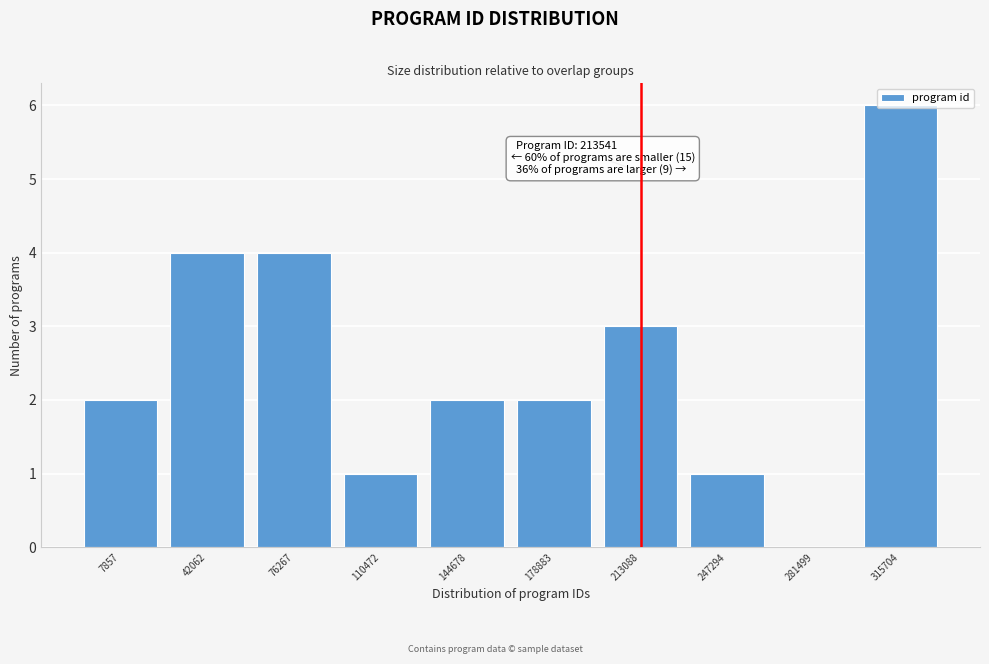

What is the change in value from 7857 to 42062?

+2